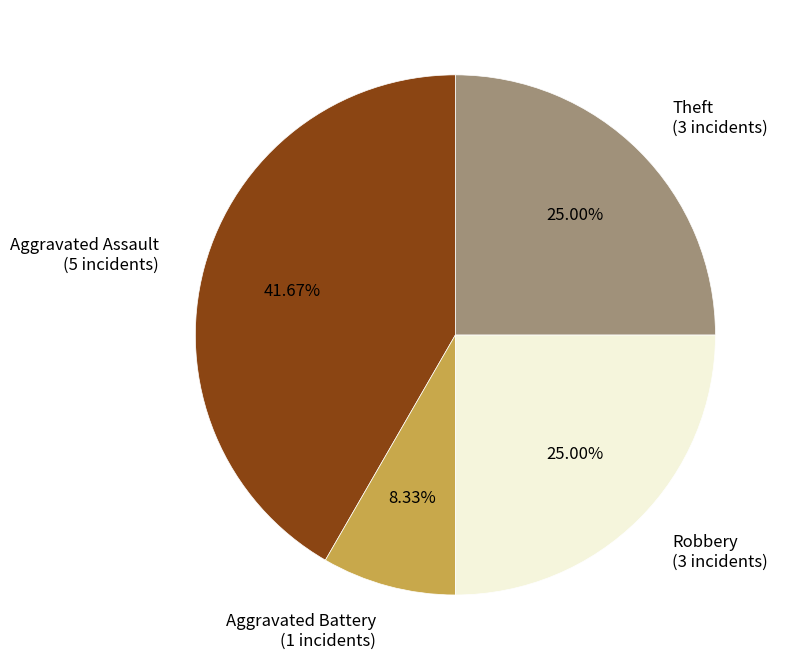

Count the number of slices in the pie.

4